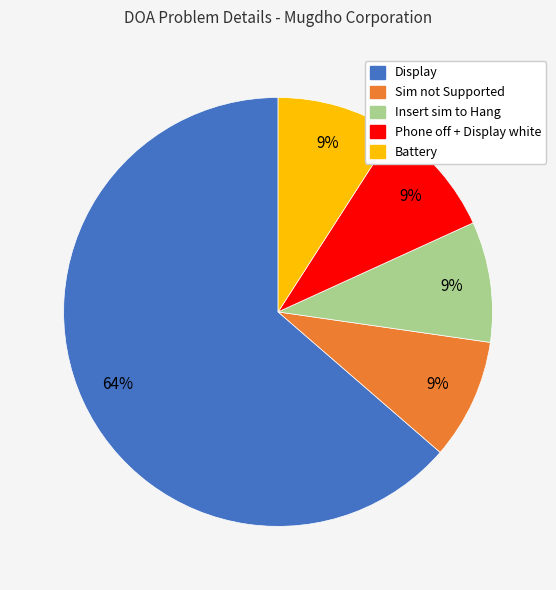

Is it true that Battery is 9% of the pie?

True